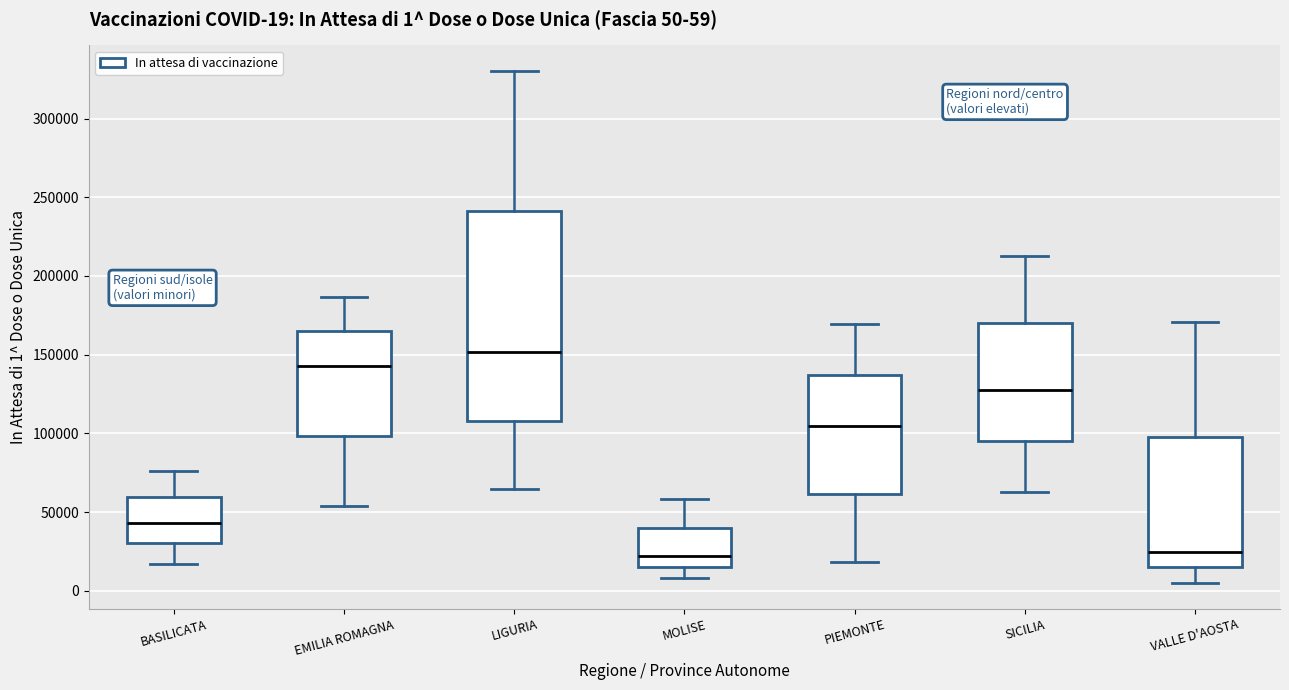

Comparing the boxes themselves (not the whiskers), which one is the tallest?

LIGURIA